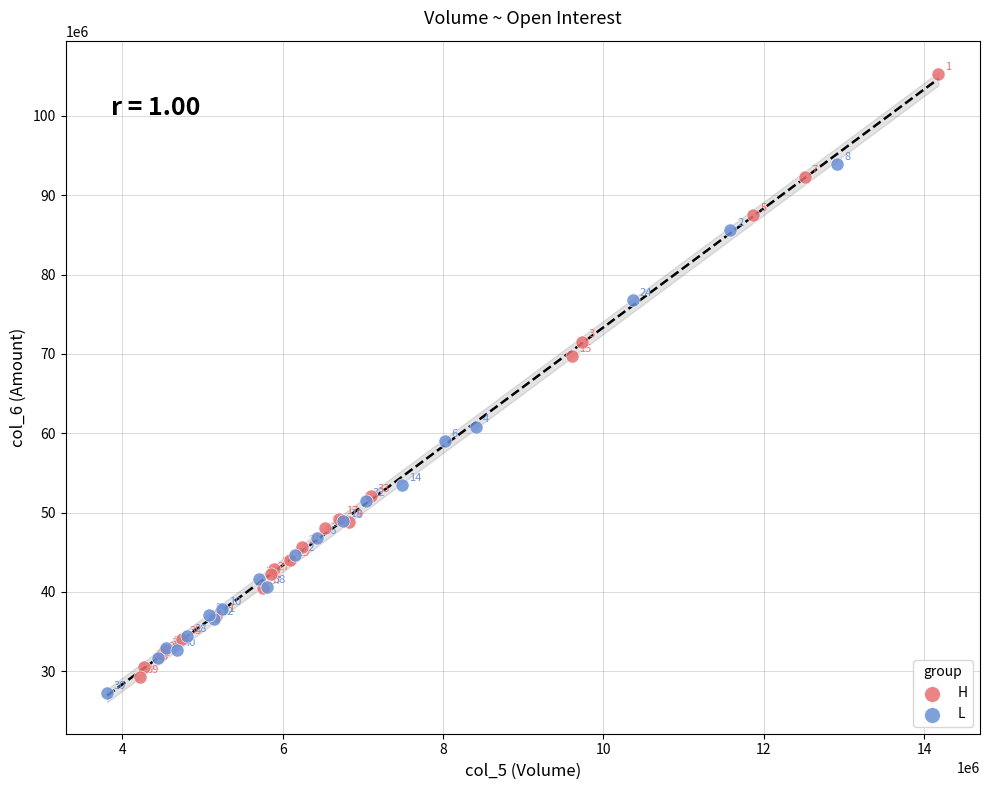

Which series contains the highest Y value?

H